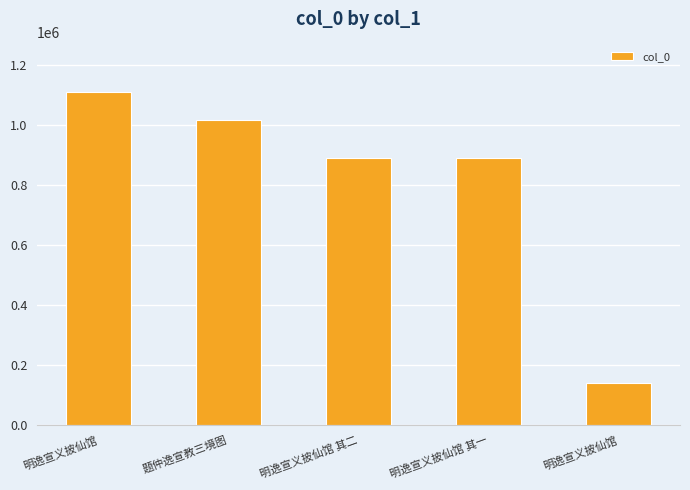

How many series are shown in this chart?

1